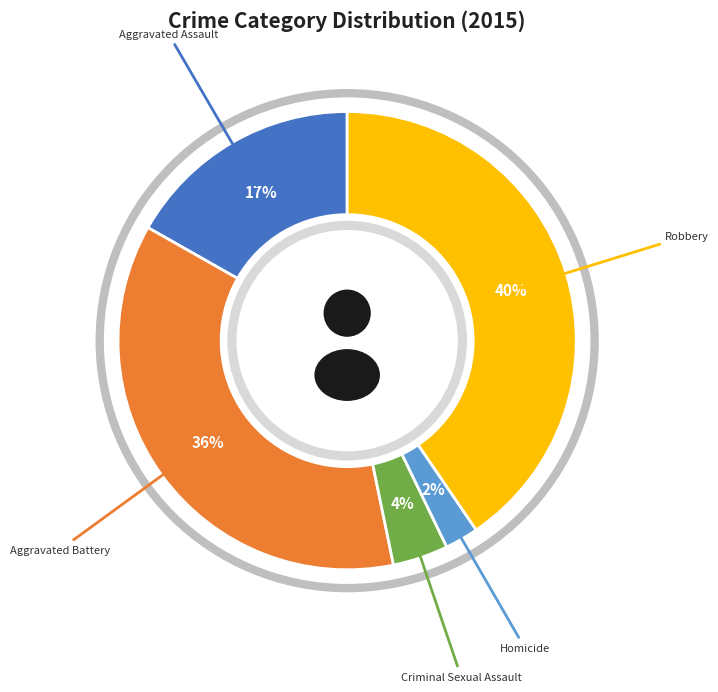

Is Robbery the majority of the pie?

No